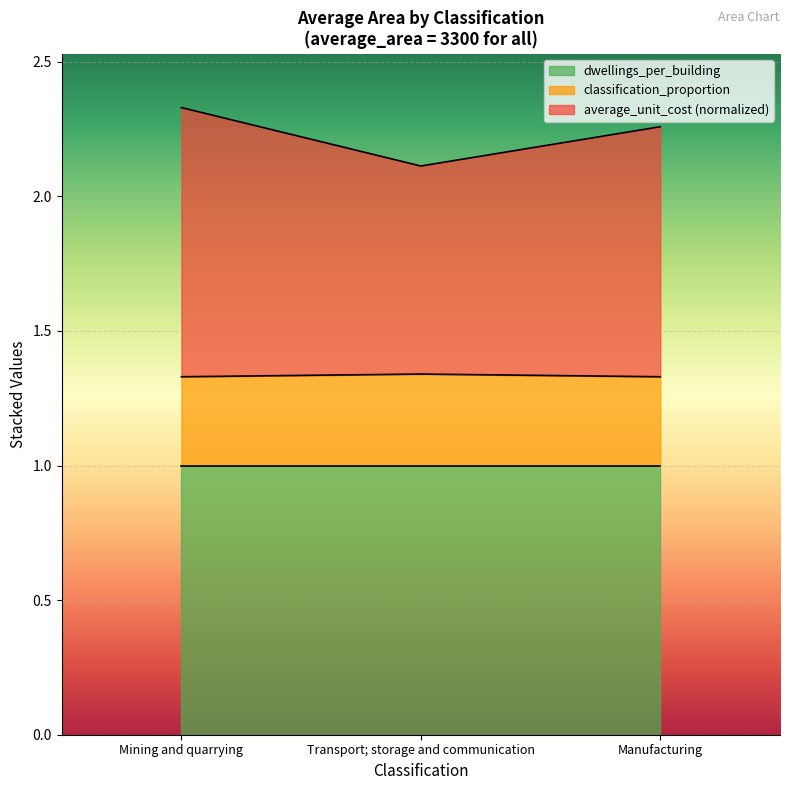

The dwellings_per_building series shows 1.6 at Transport; storage and communication. True or false?

False